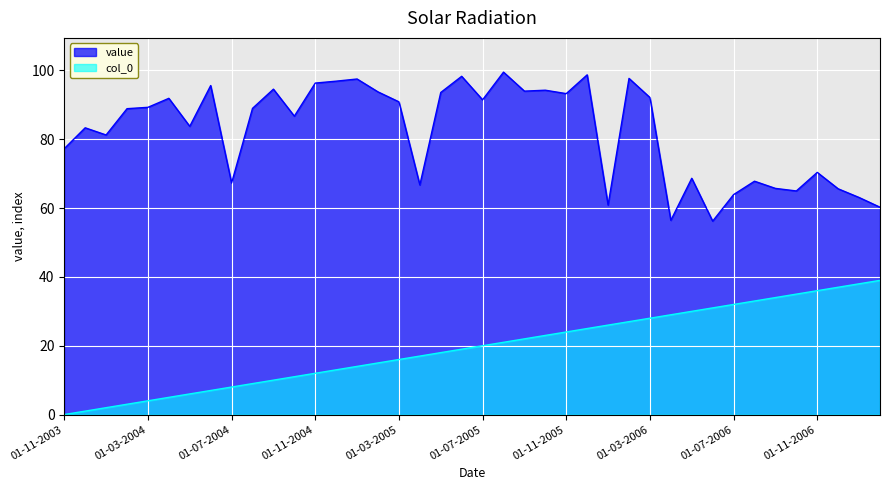

At how many categories does at least one series exceed 43?

40